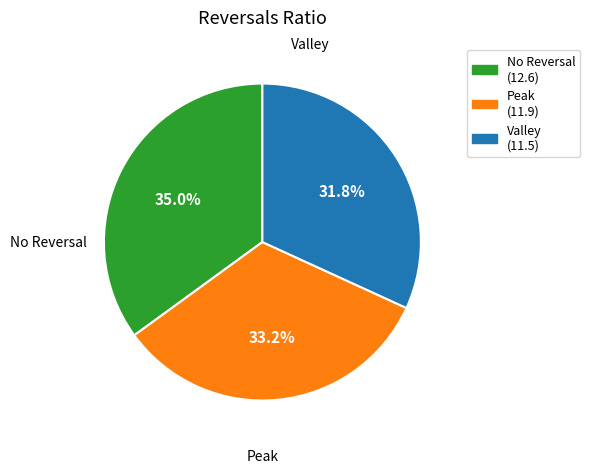

Does any single category account for the majority?

No